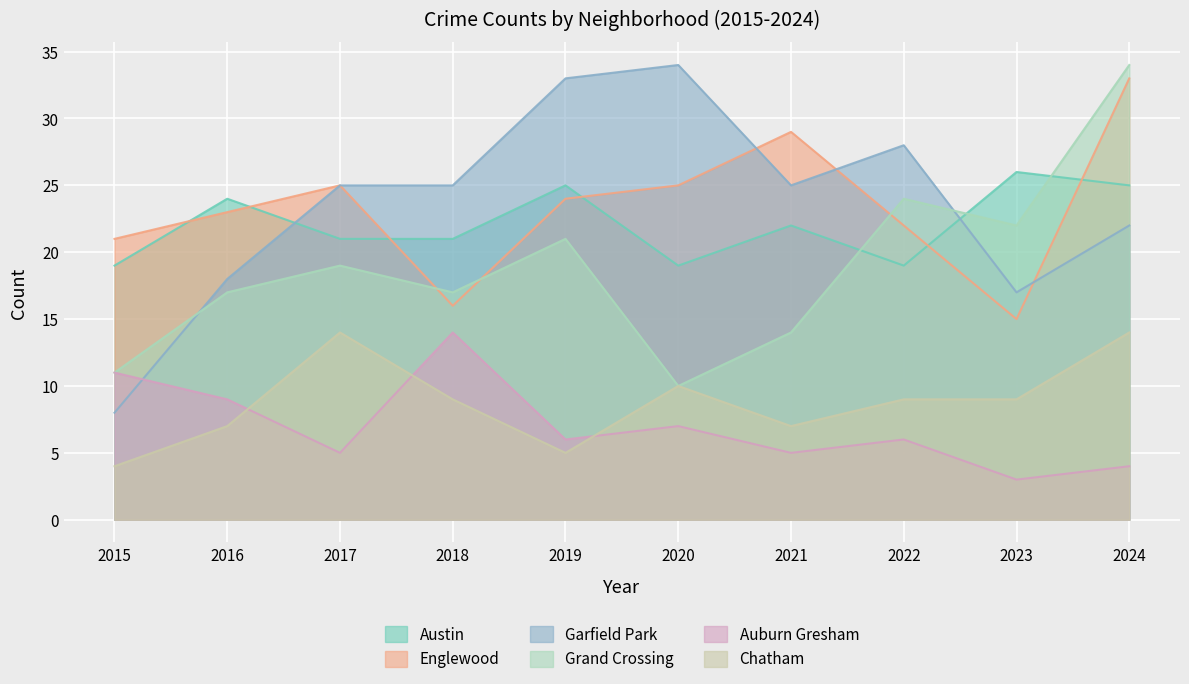

Reading left to right, what are all the values shown in this chart?

Austin: 2015=19	2016=24	2017=21	2018=21	2019=25	2020=19	2021=22	2022=19	2023=26	2024=25
Englewood: 2015=21	2016=23	2017=25	2018=16	2019=24	2020=25	2021=29	2022=22	2023=15	2024=33
Garfield Park: 2015=8	2016=18	2017=25	2018=25	2019=33	2020=34	2021=25	2022=28	2023=17	2024=22
Grand Crossing: 2015=11	2016=17	2017=19	2018=17	2019=21	2020=10	2021=14	2022=24	2023=22	2024=34
Auburn Gresham: 2015=11	2016=9	2017=5	2018=14	2019=6	2020=7	2021=5	2022=6	2023=3	2024=4
Chatham: 2015=4	2016=7	2017=14	2018=9	2019=5	2020=10	2021=7	2022=9	2023=9	2024=14